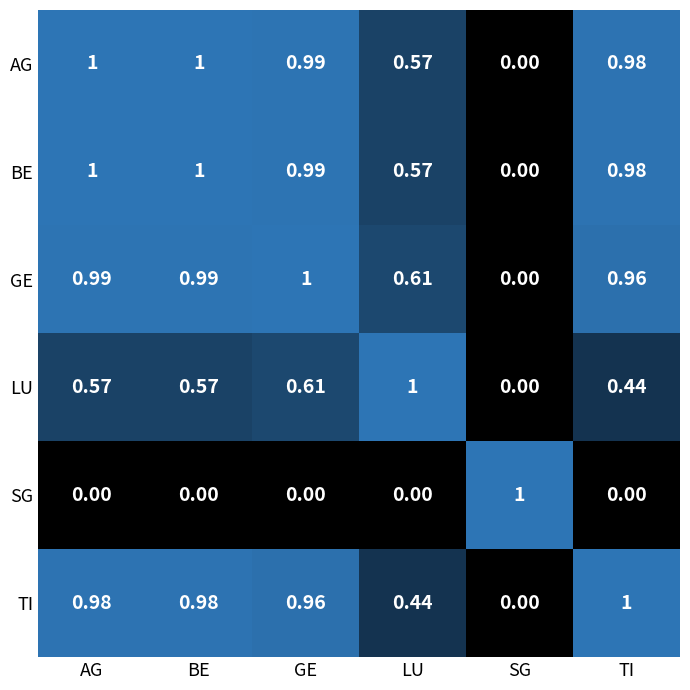

At how many categories does at least one series exceed 0?

6